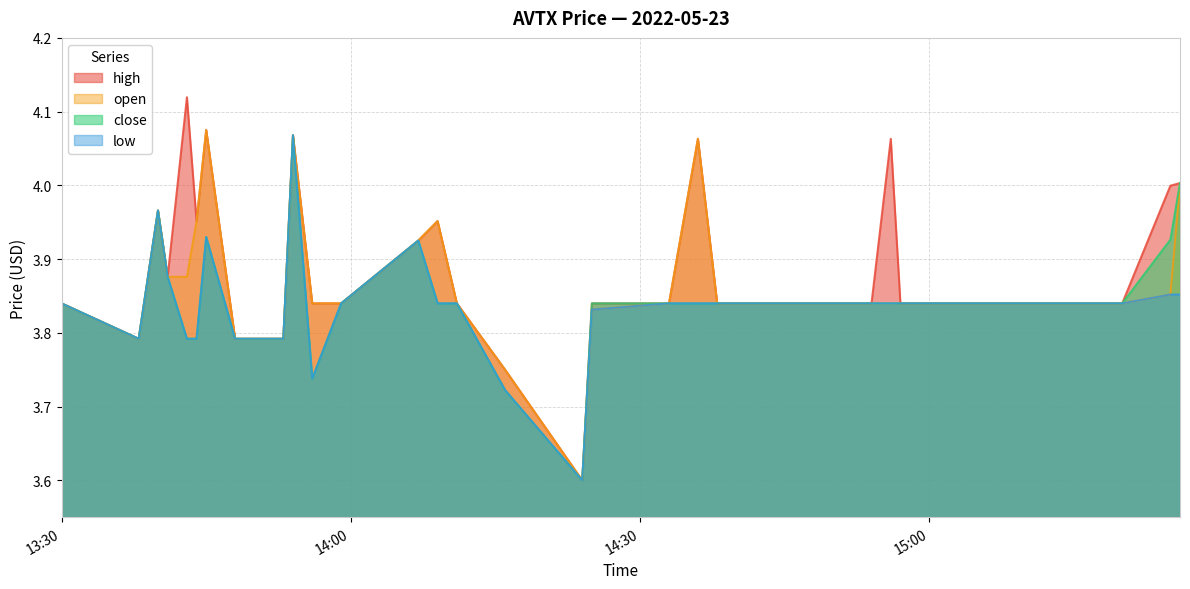

Is the value of close at 2022-05-23 13:48:00 greater than the value of open at 2022-05-23 14:09:00?

No